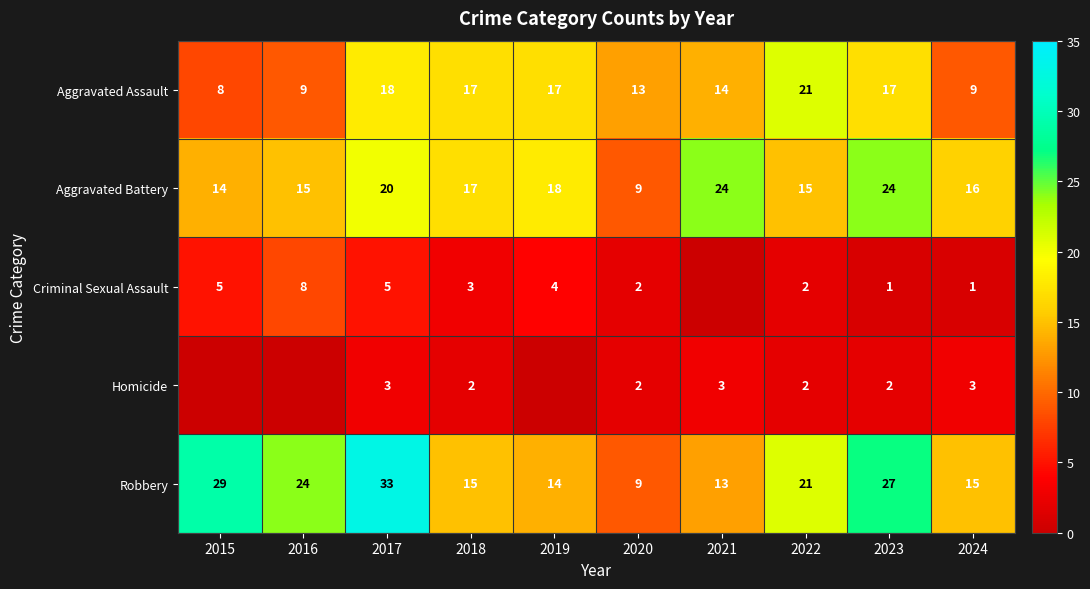

Which has a higher value, 2021 or 2020?

2021